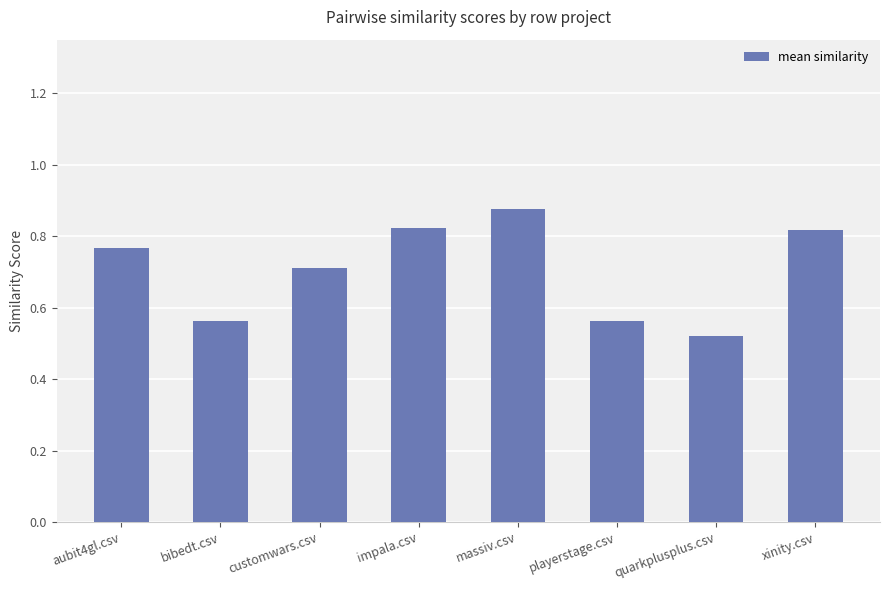

How many bars are there in total?

8